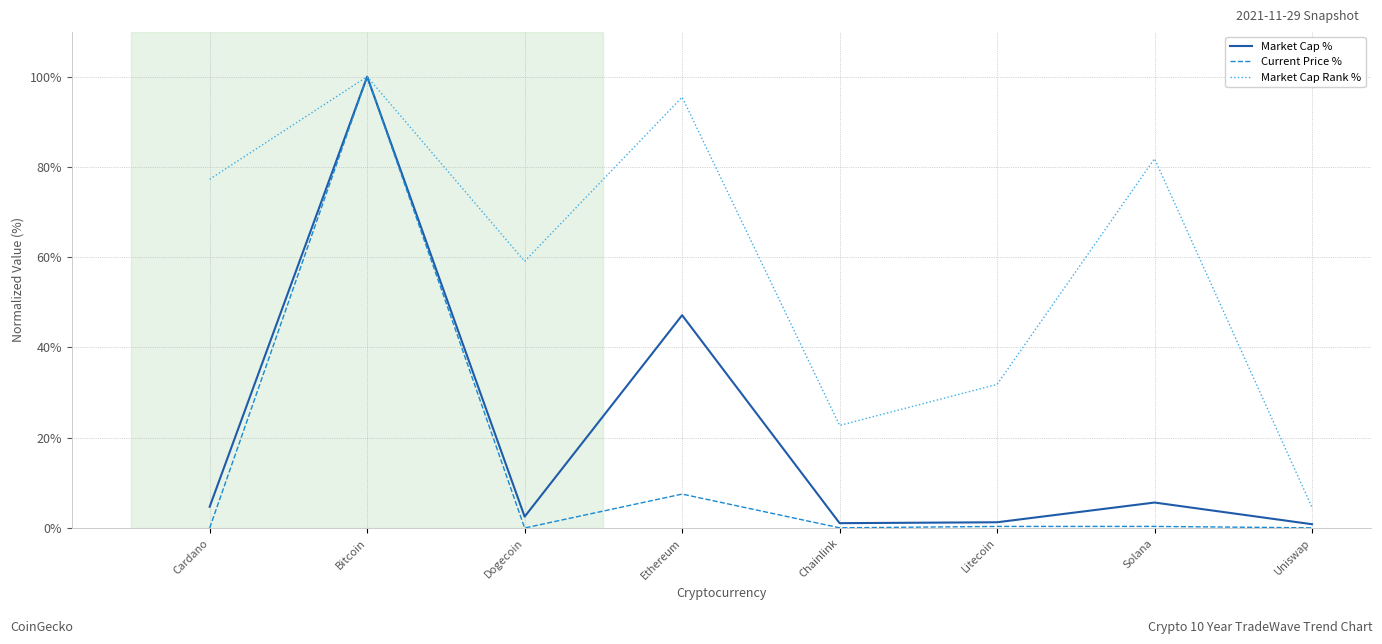

How many categories are shown in the chart?

8